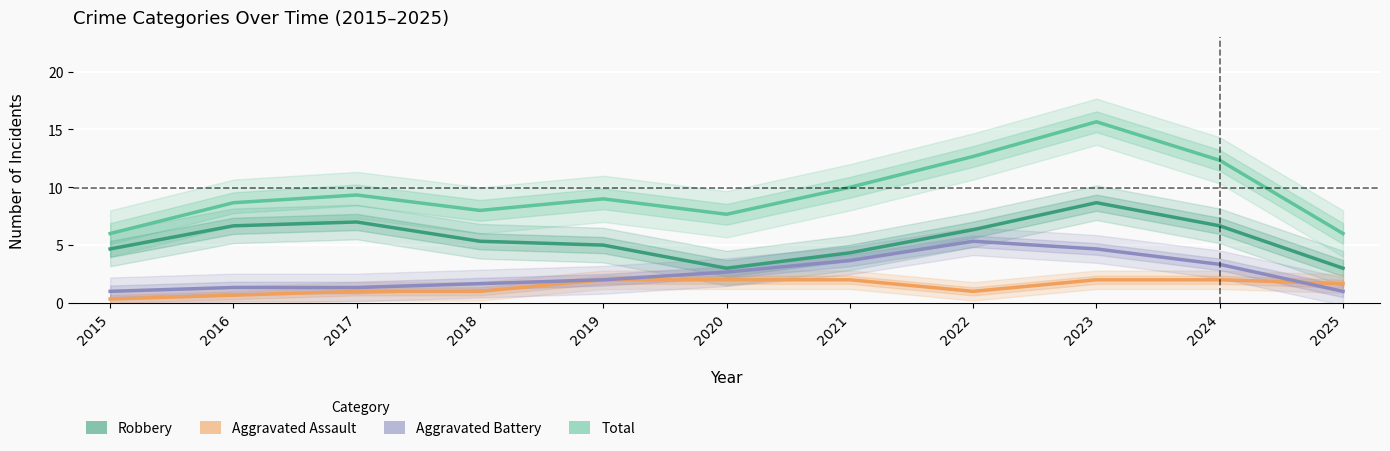

What is the sum of the Robbery values at 2016 and 2021?

11.0